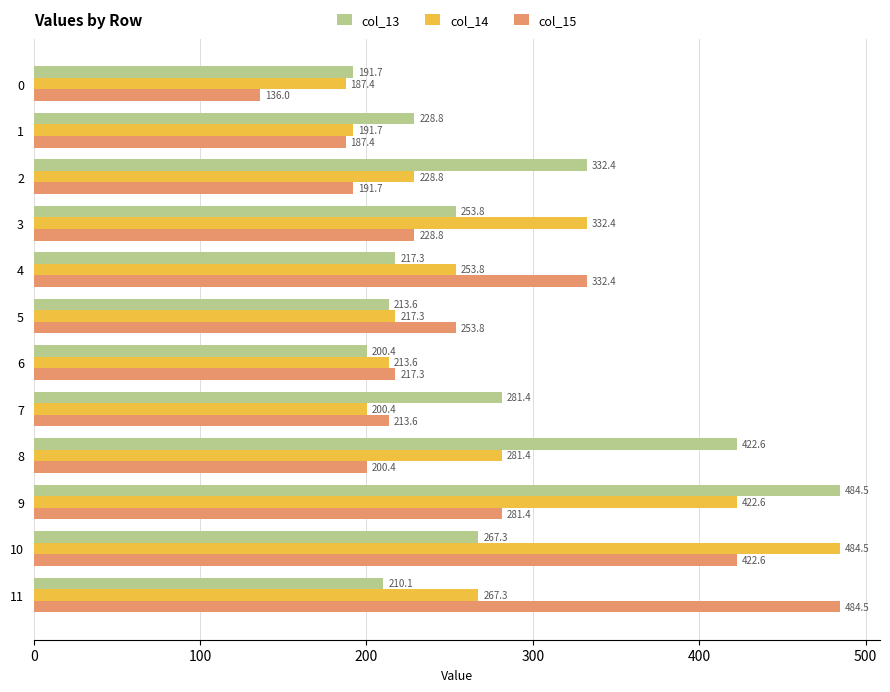

What value does the col_15 series have at 6?

217.3